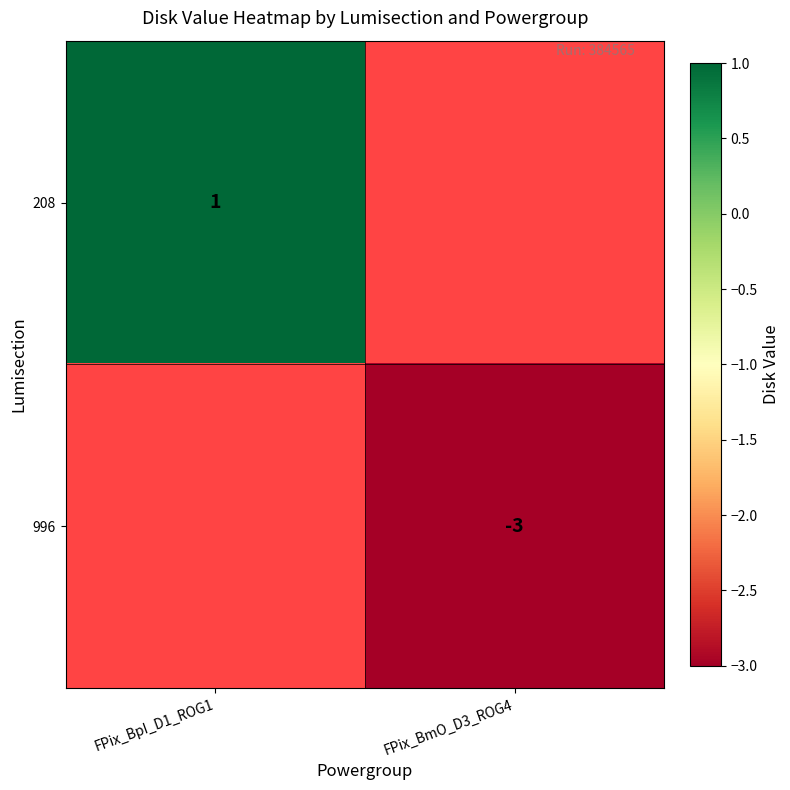

True or false: 996 has a value of -3 at FPix_BmO_D3_ROG4.

True